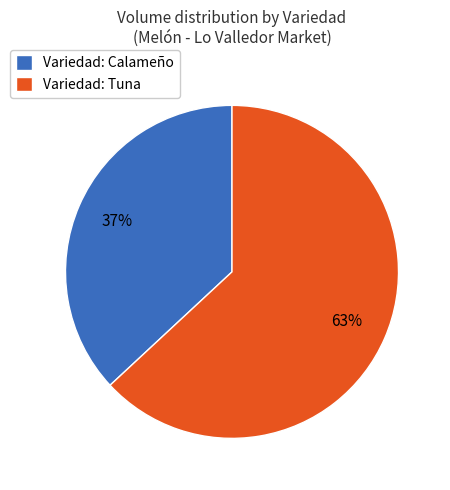

What is the smallest slice in the pie chart?

Variedad: Calameño